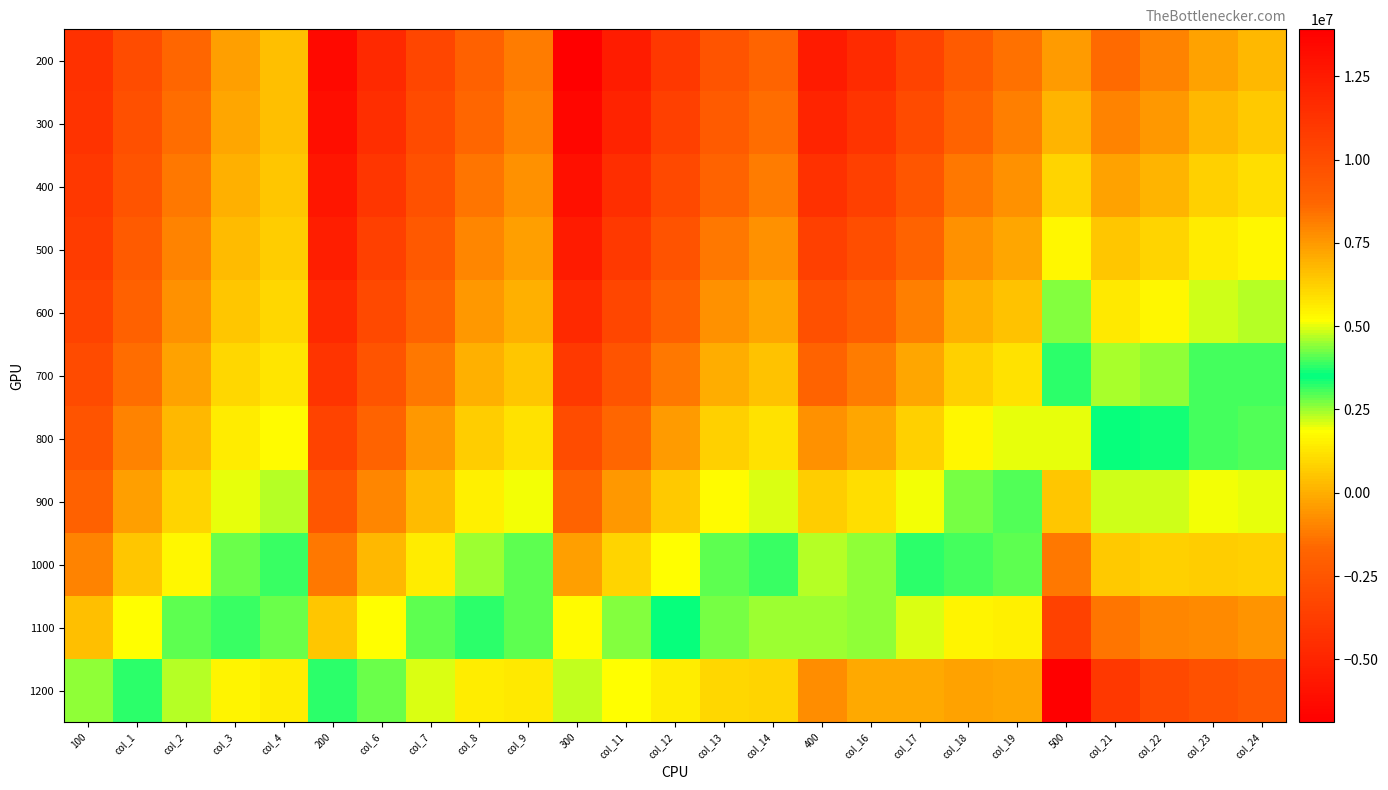

What is the total value across all series at 200?

112932219.6